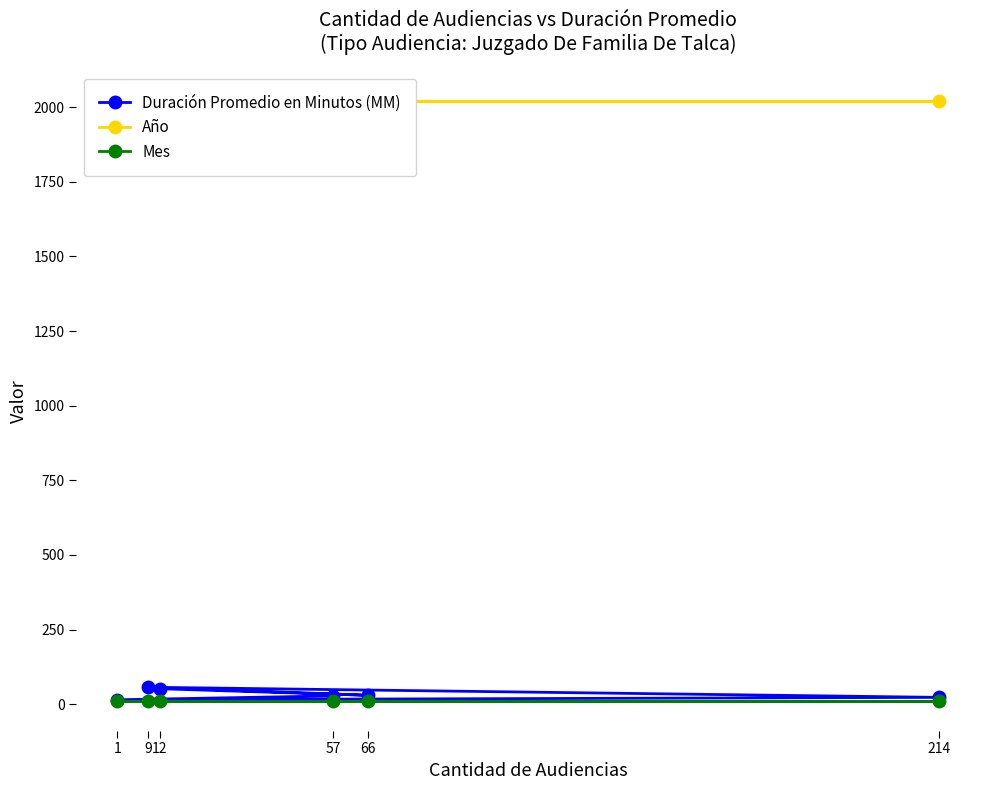

Reading left to right, transcribe all the data shown in this chart.

Duración Promedio en Minutos (MM): 52	30	57	23	15	28
Año: 2020	2020	2020	2020	2020	2020
Mes: 12	12	12	12	12	12